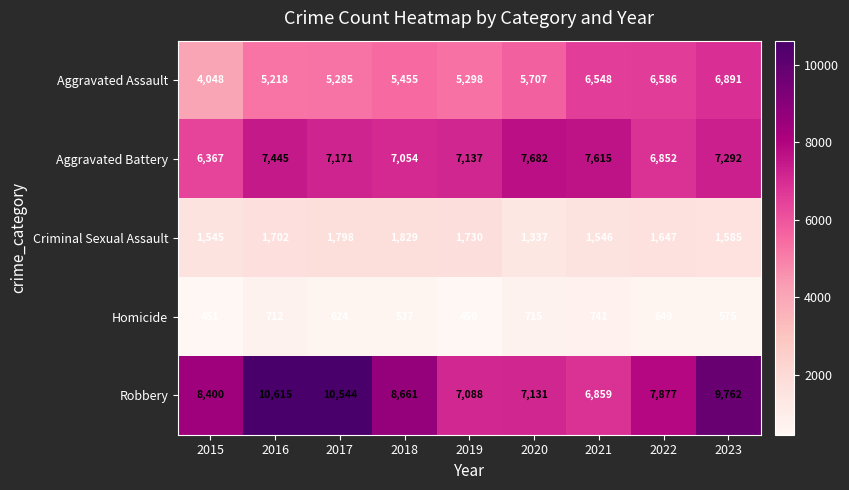

What is the spread (max minus min) of values at 2015?

7949